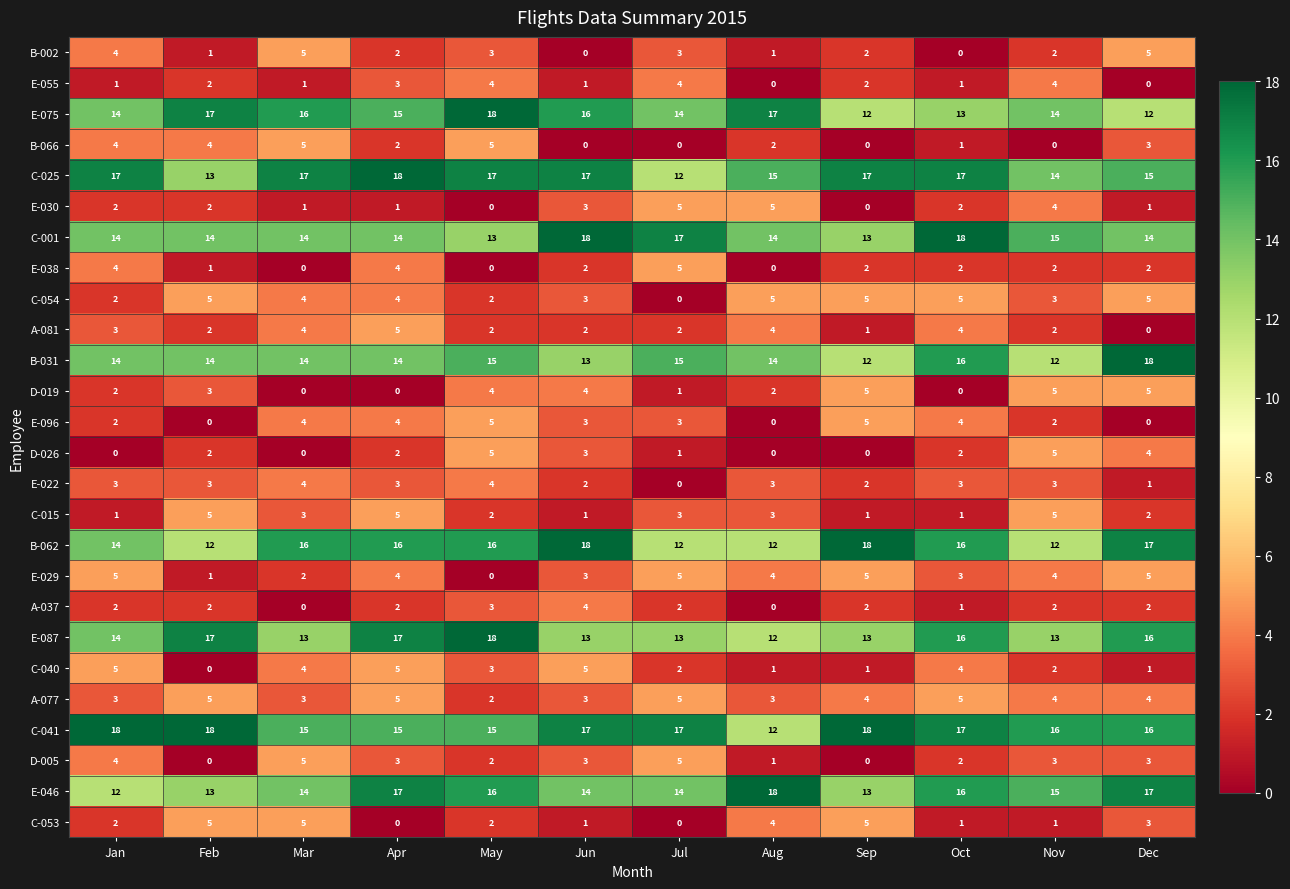

At which category is the sum across all series the highest?

Apr